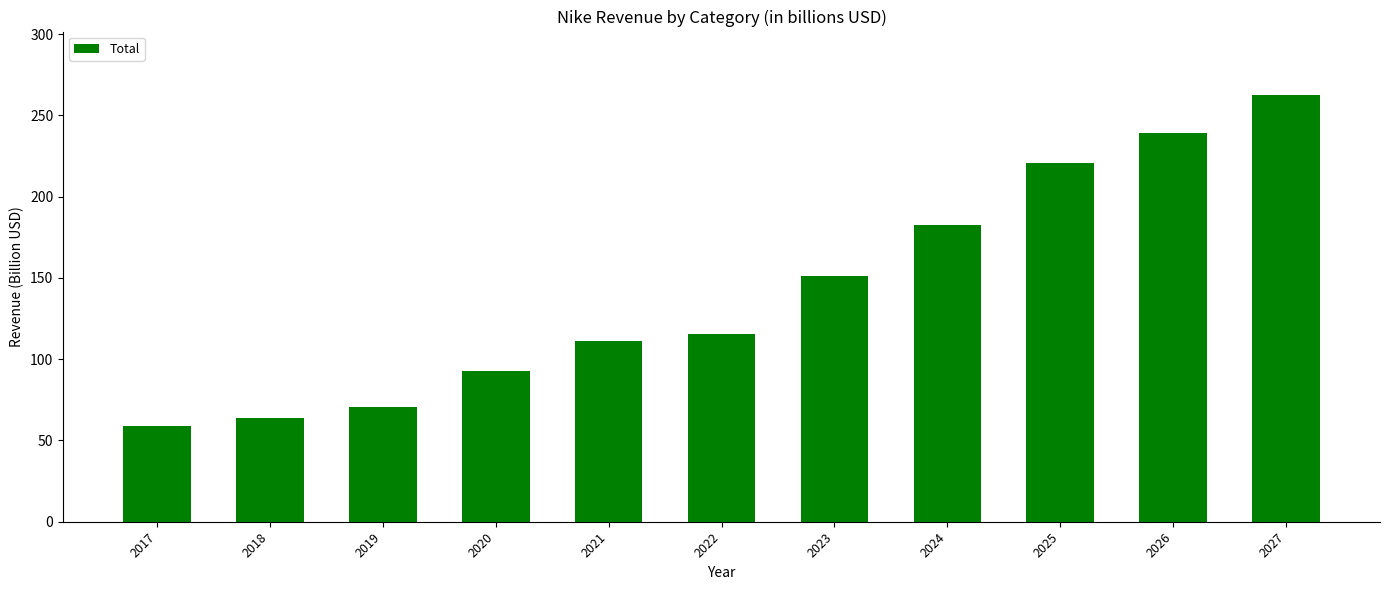

How many distinct data groups are displayed?

1